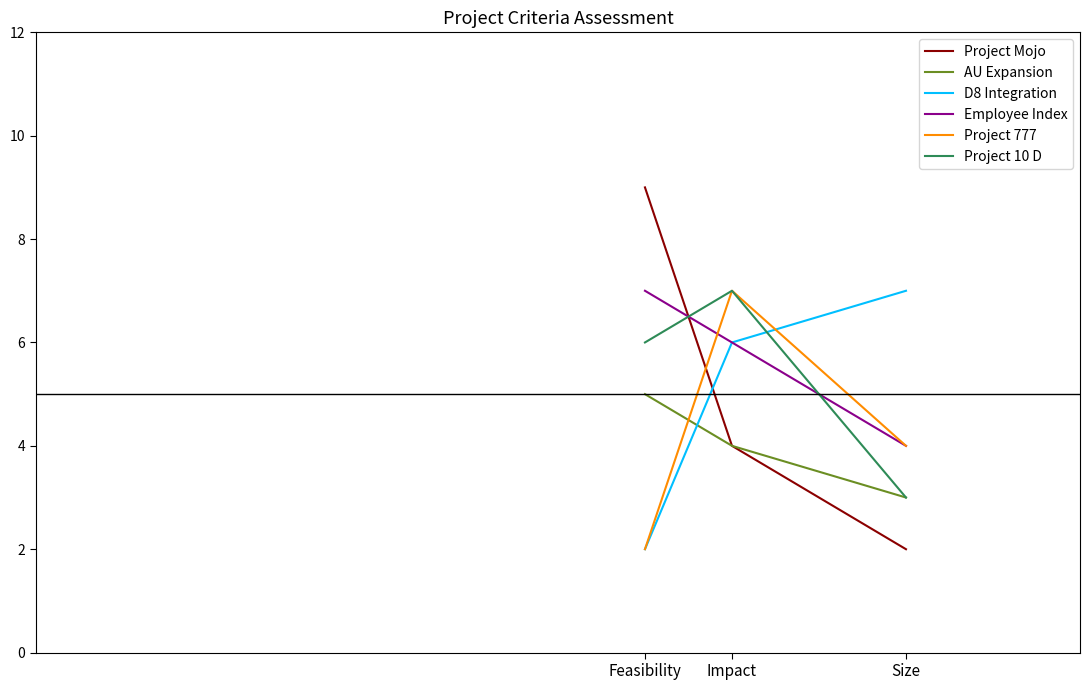

Between Feasibility and Size, which series saw the biggest shift?

Project Mojo